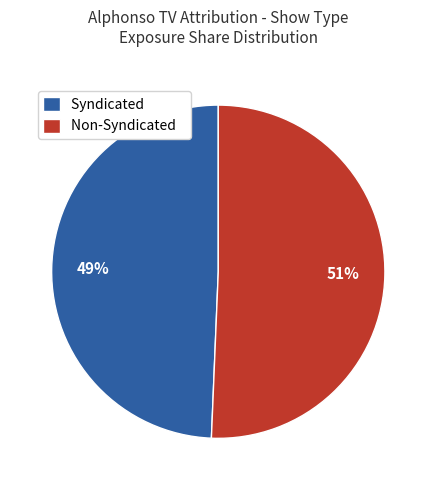

How many slices are in this pie chart?

2